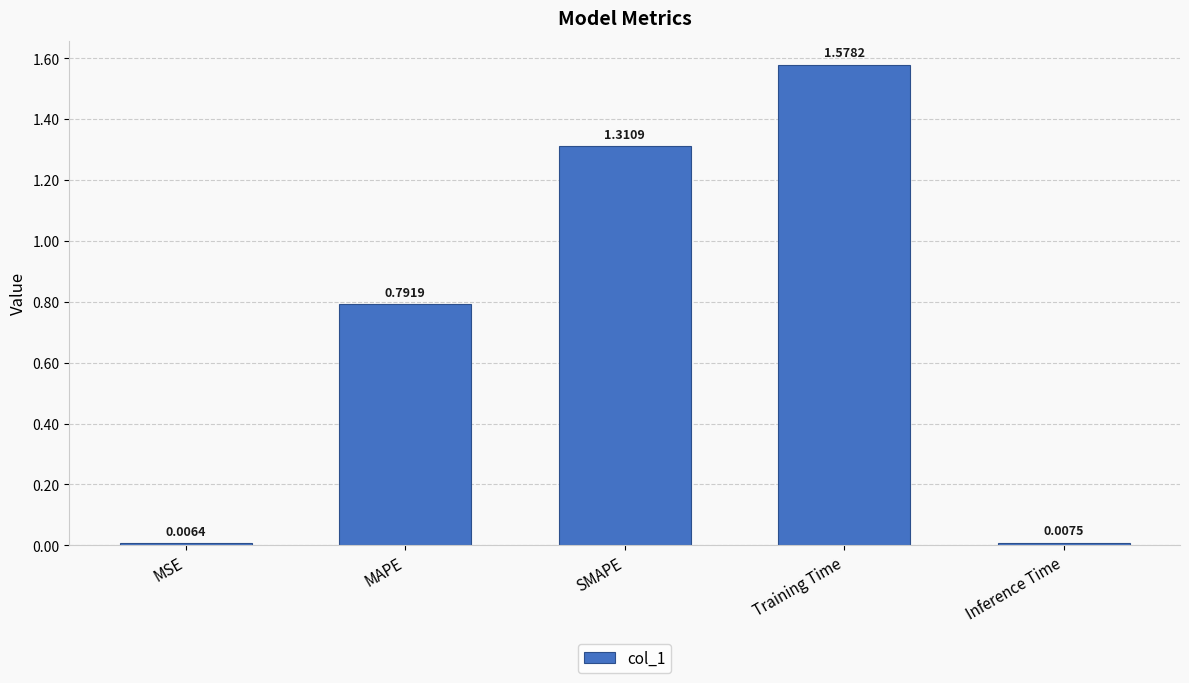

How many categories are shown in the chart?

5